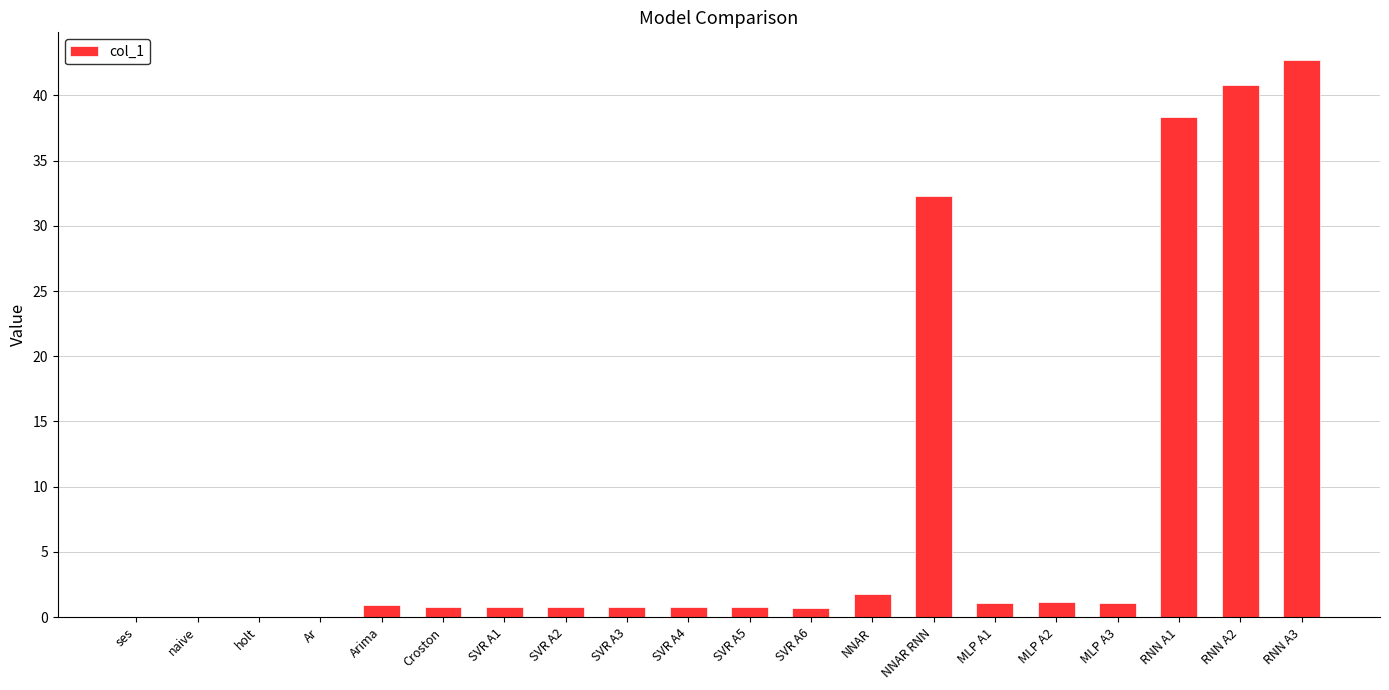

Does the chart contain stacked bars?

No